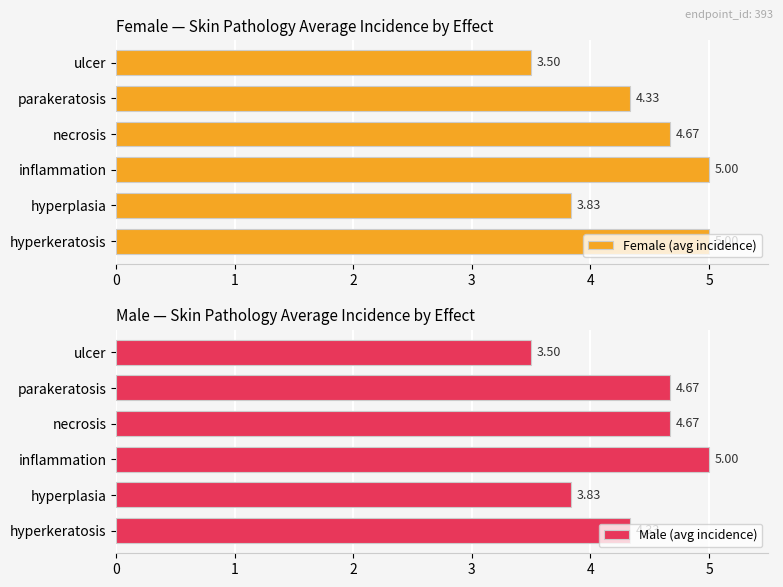

At which label is Female (avg incidence) closest to 4?

hyperplasia